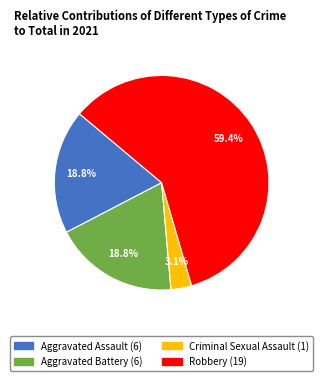

Does Criminal Sexual Assault account for over 50% of the chart?

No